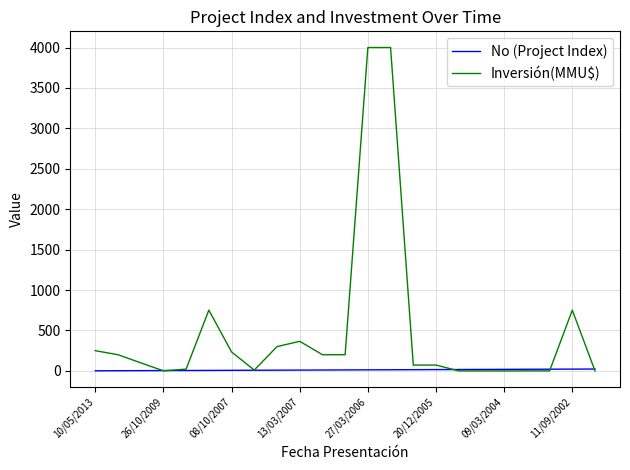

Which series has the largest range (max minus min)?

Inversión(MMU$)